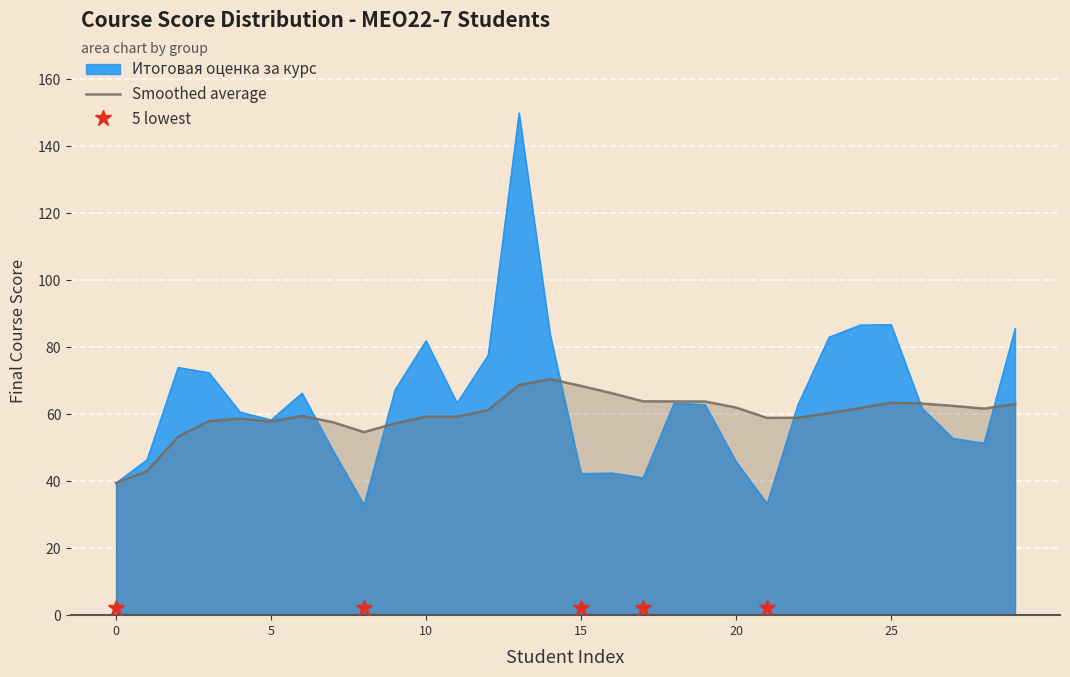

What is the ratio of the value at 19 to the value at 10?

1.1